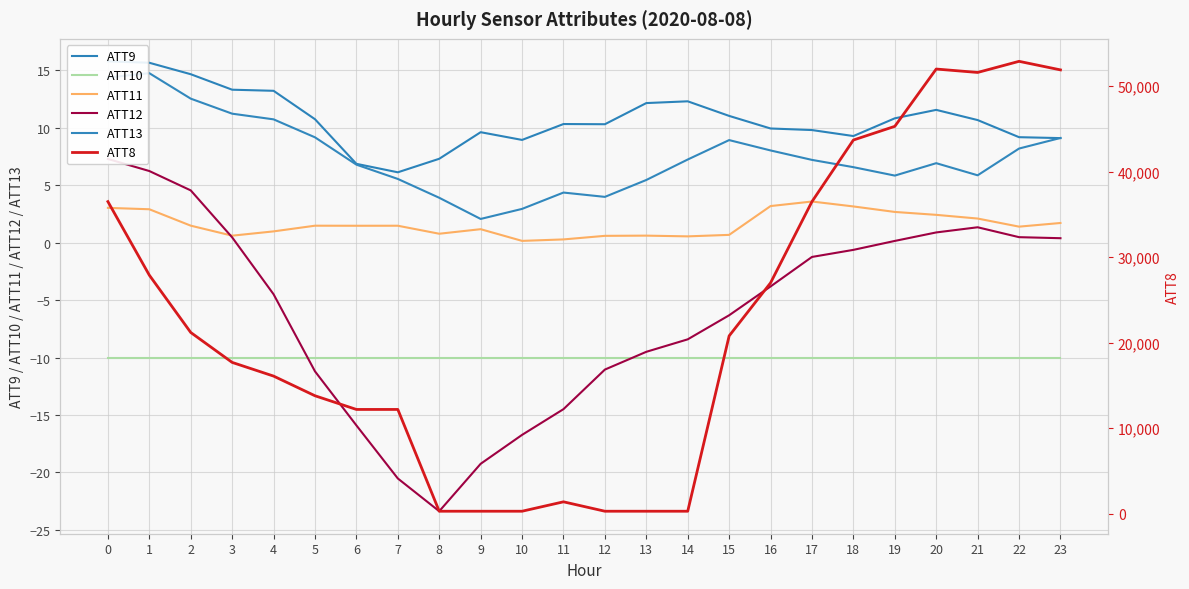

Which has a higher value, 19 or 5?

19